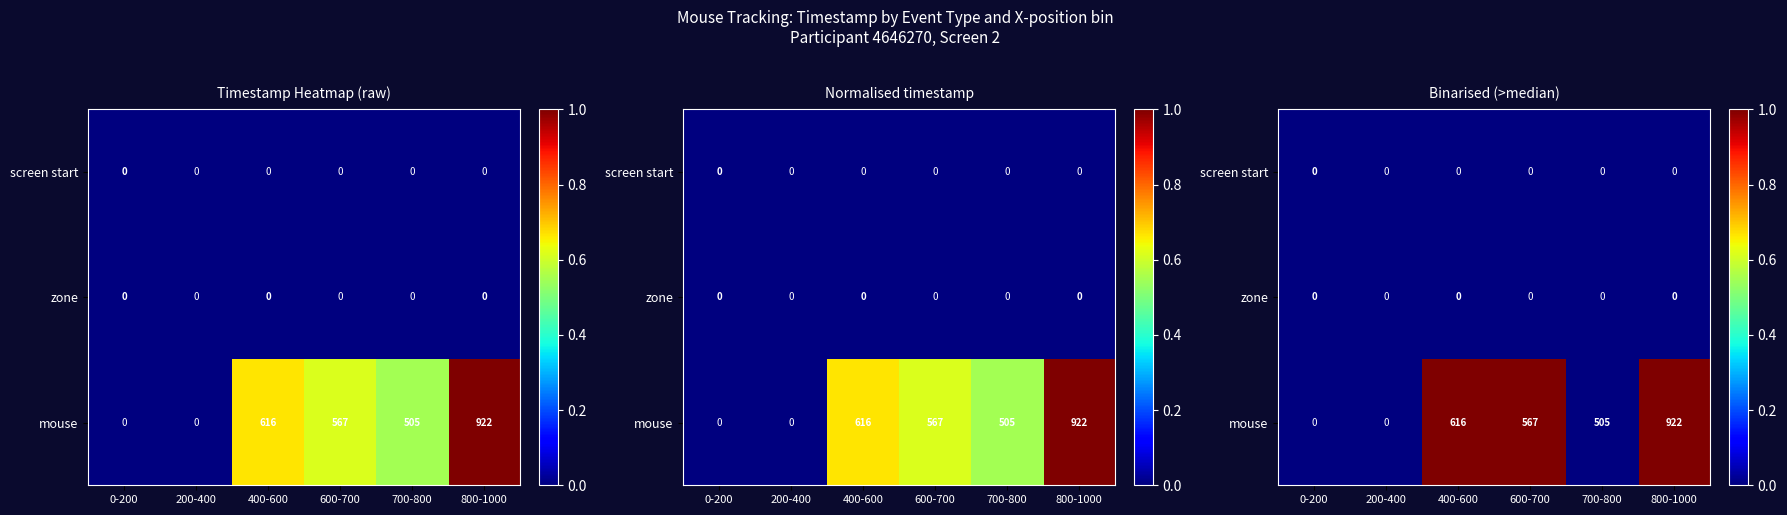

Rank the categories by zone value from lowest to highest.

0-200, 200-400, 400-600, 600-700, 700-800, 800-1000